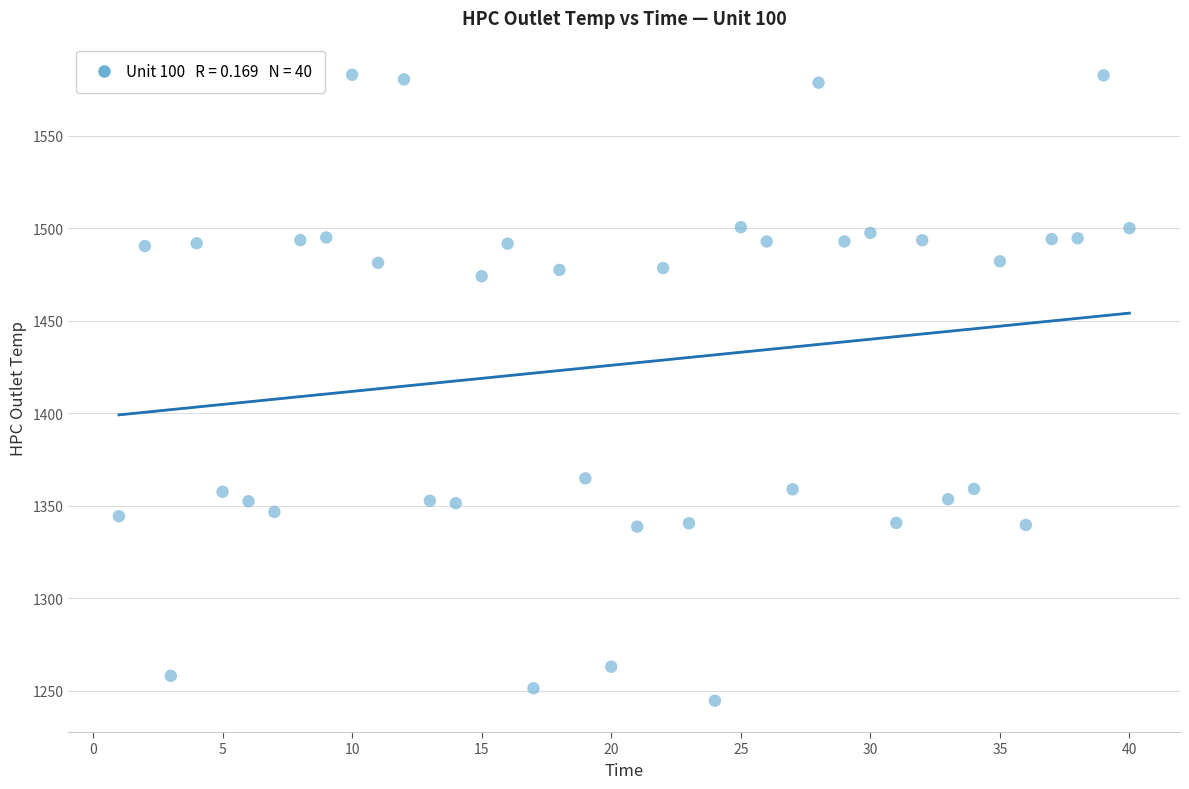

What is the range of X values (max minus min)?

39.0